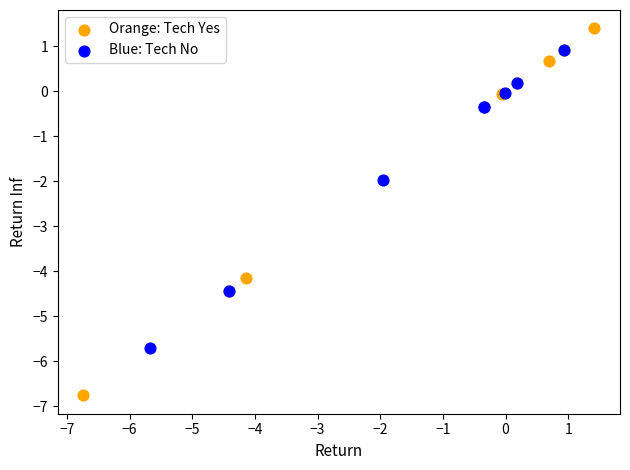

Which series has the widest spread of Y values?

Orange: Tech Yes